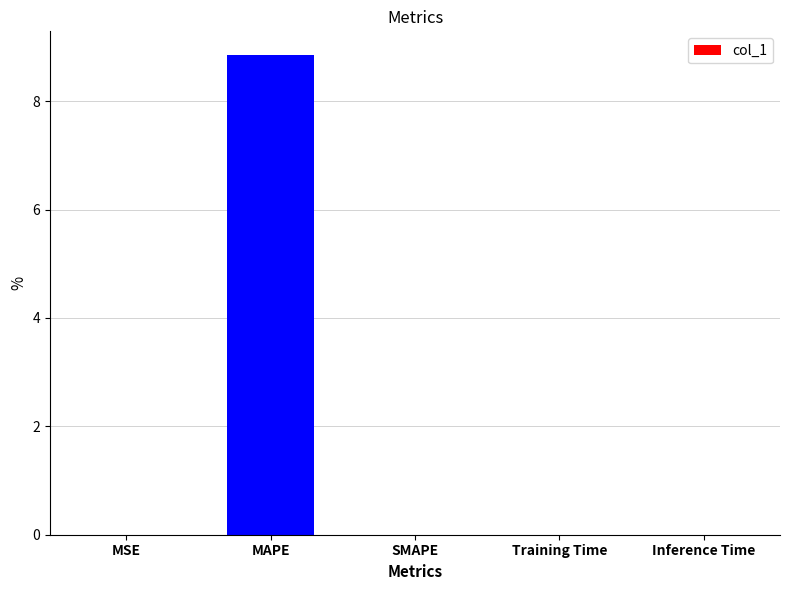

What is the average value?

1.8